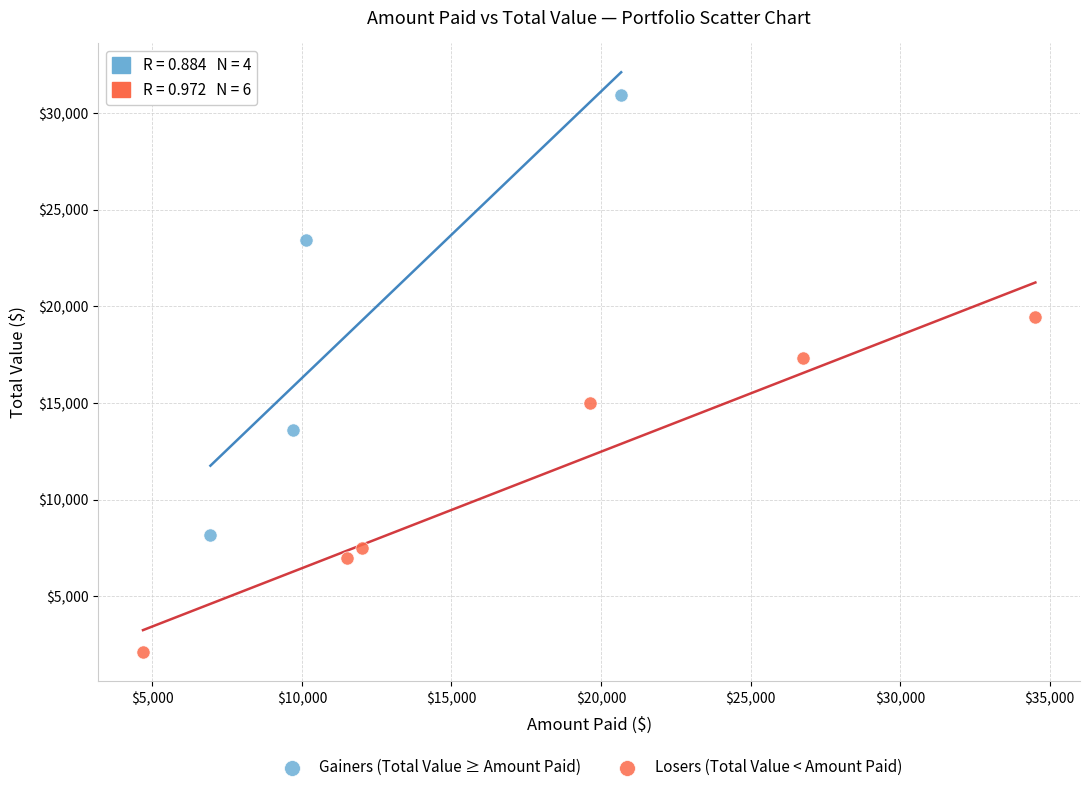

Which series contains the highest Y value?

Gainers (Total Value ≥ Amount Paid)